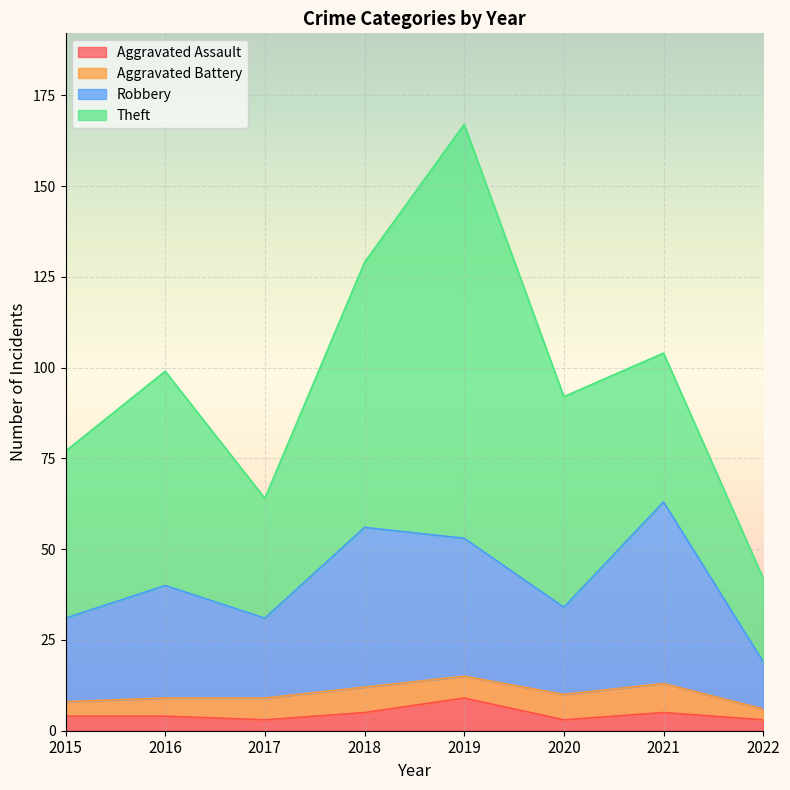

How many interior local valleys does the Aggravated Assault series have?

2